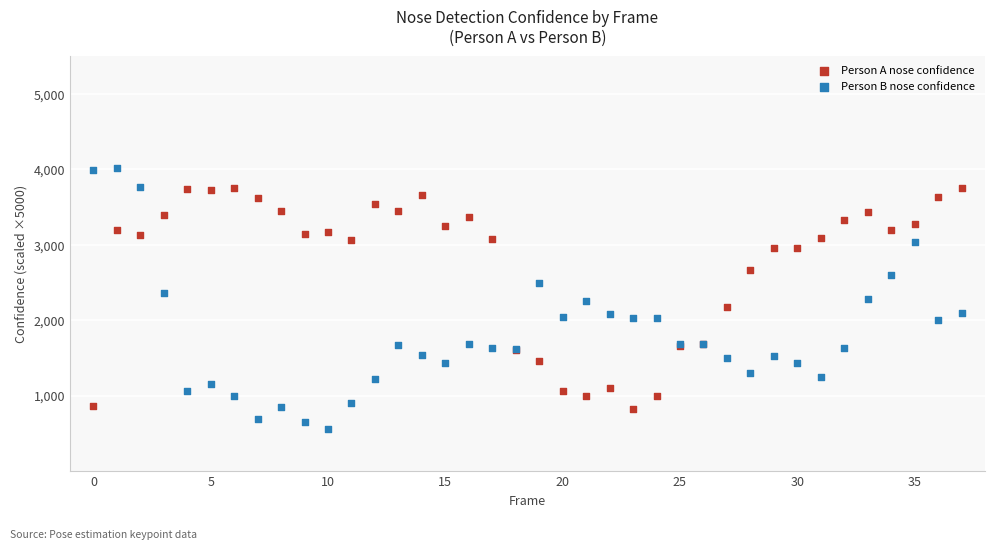

Which series contains the lowest Y value?

Person B nose confidence